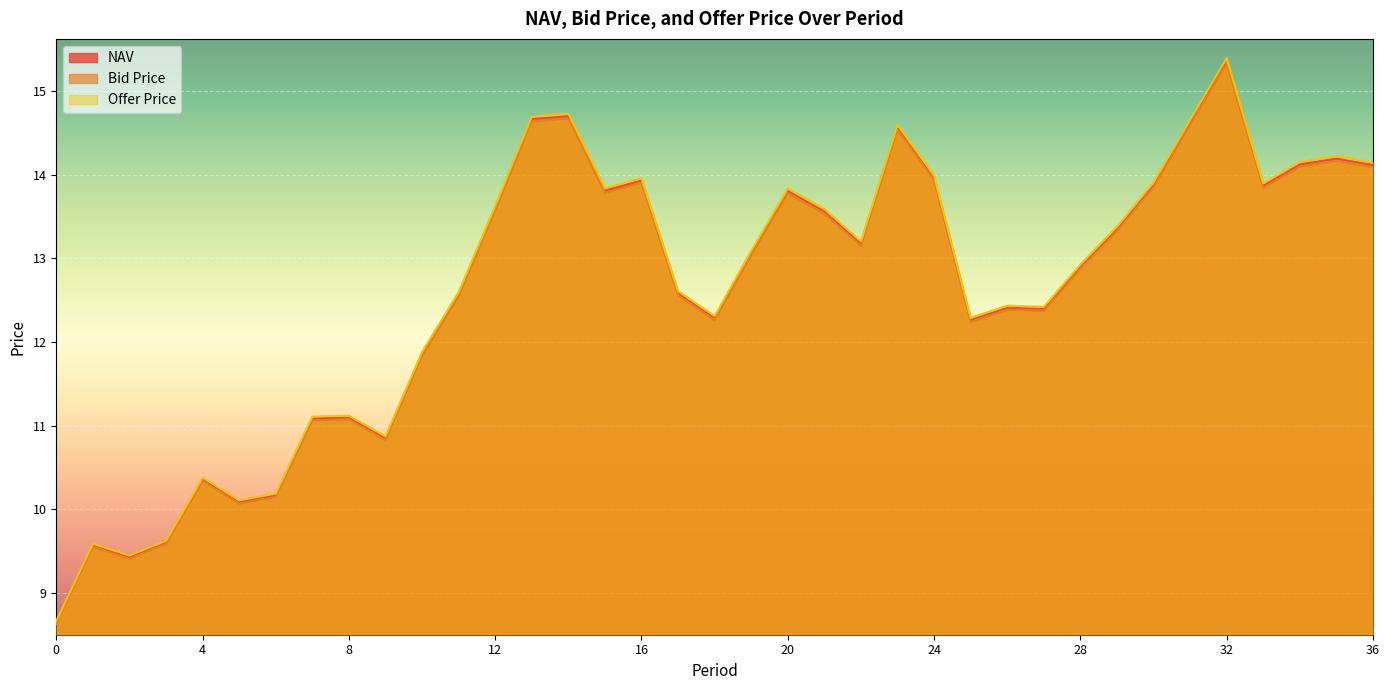

What value does the NAV series have at 31?

14.6